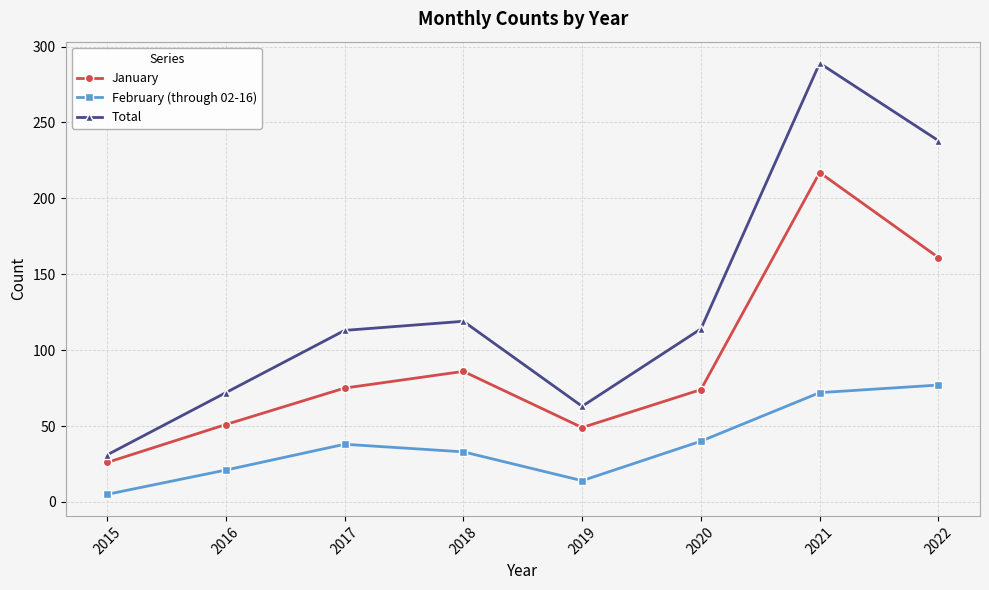

What is the lowest value of the Total series?

31